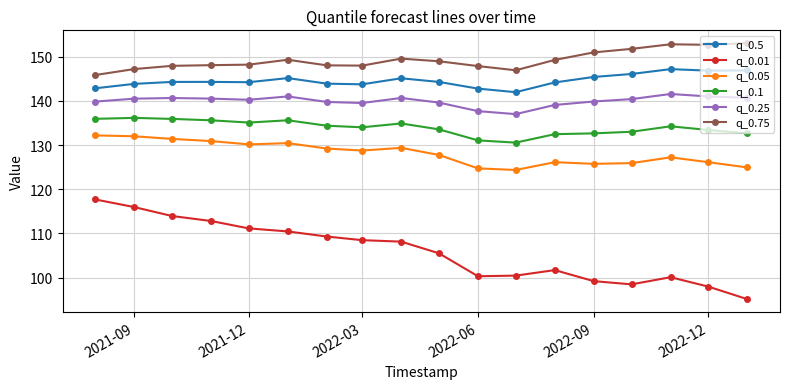

What is the value of the q_0.75 point at the 14th from the left?

151.0